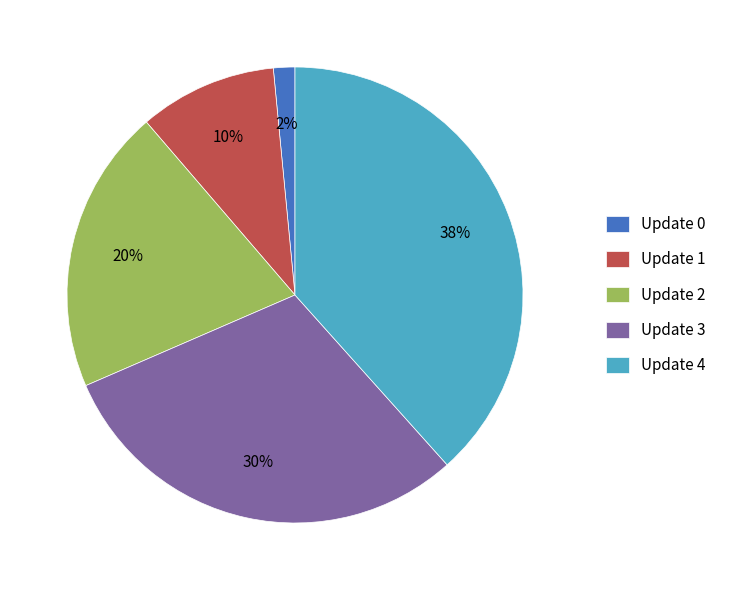

Is the sum of Update 3 and Update 4 greater than half?

Yes